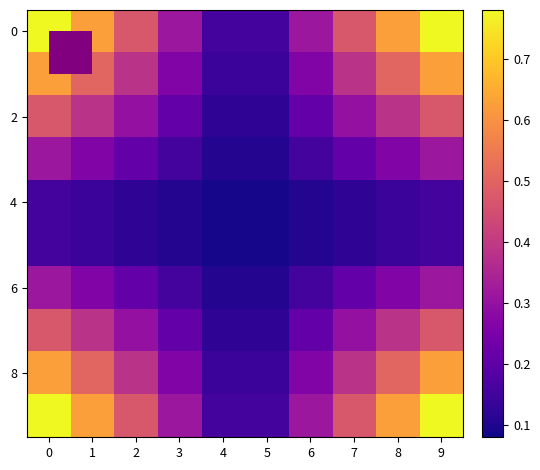

Which has a higher value, 1 or 7?

1